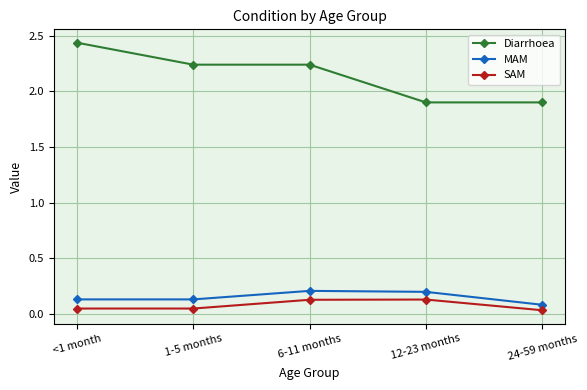

At which category does the chart reach its peak across all series?

<1 month